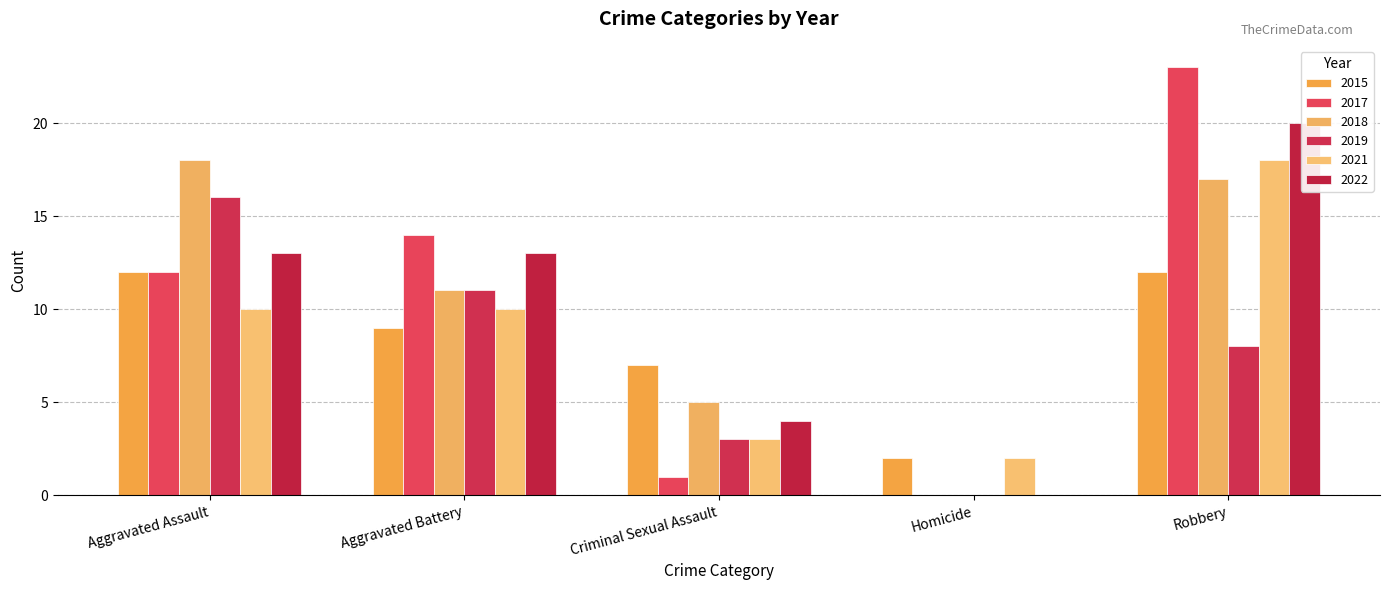

What is the label of the 1st bar from the right?

Robbery